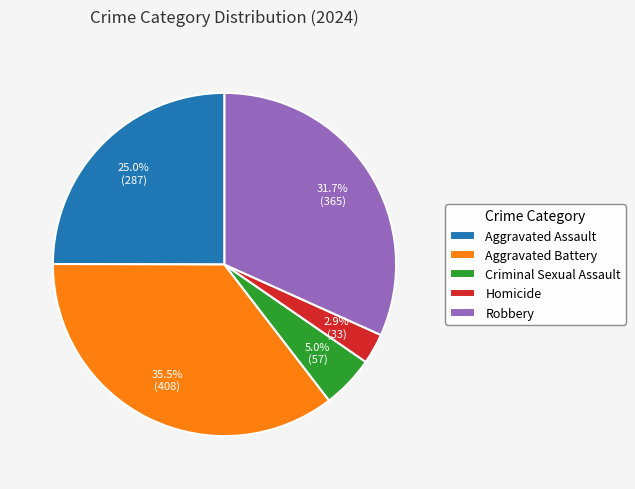

Does any single category account for the majority?

No